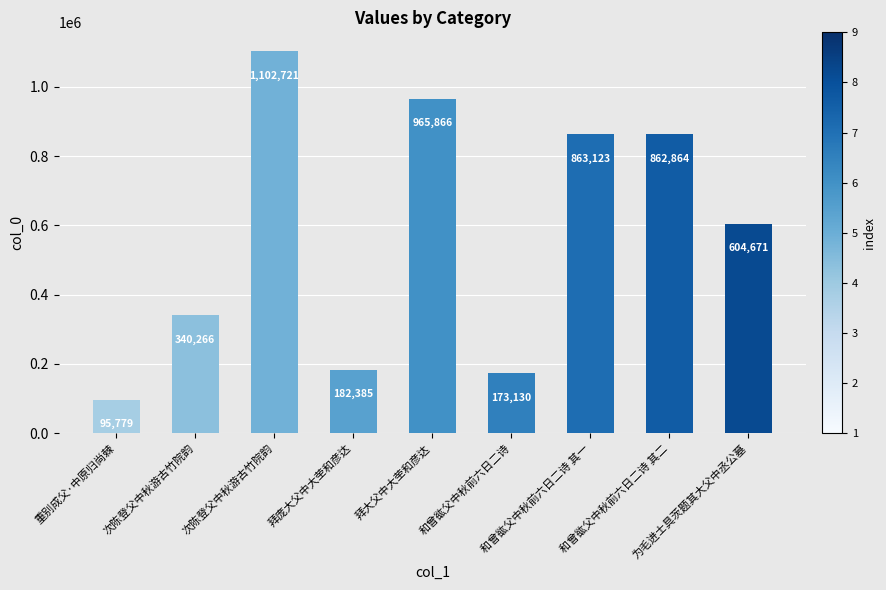

The chart shows a value of 63935 at 和曾谹父中秋前六日二诗. True or false?

False